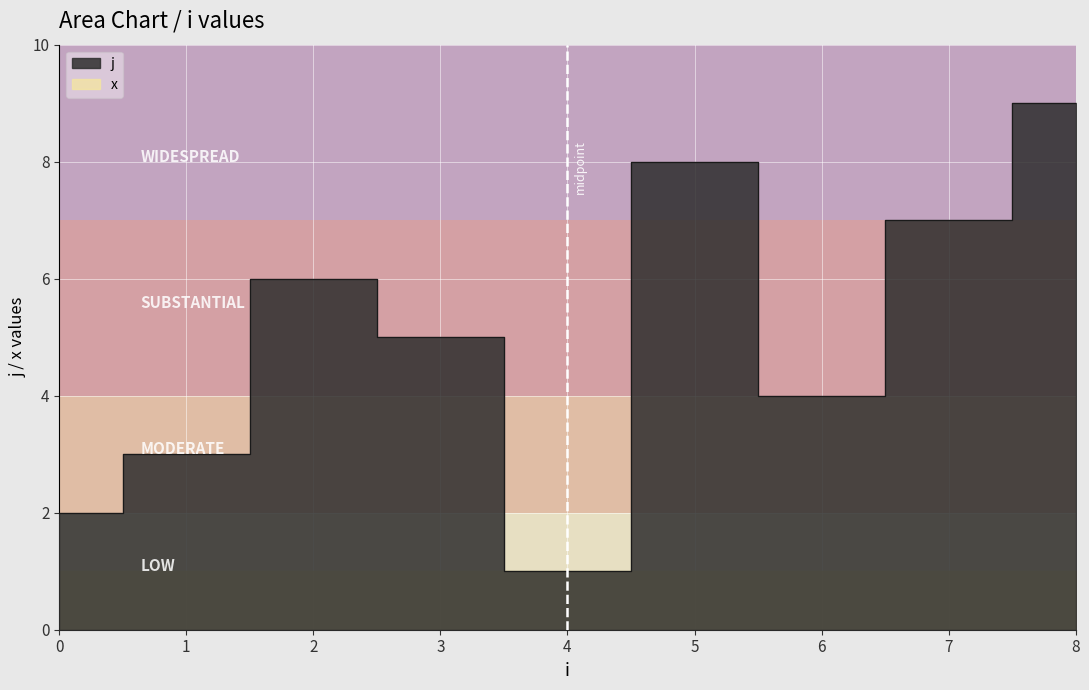

Which category has the lowest value across all series?

4